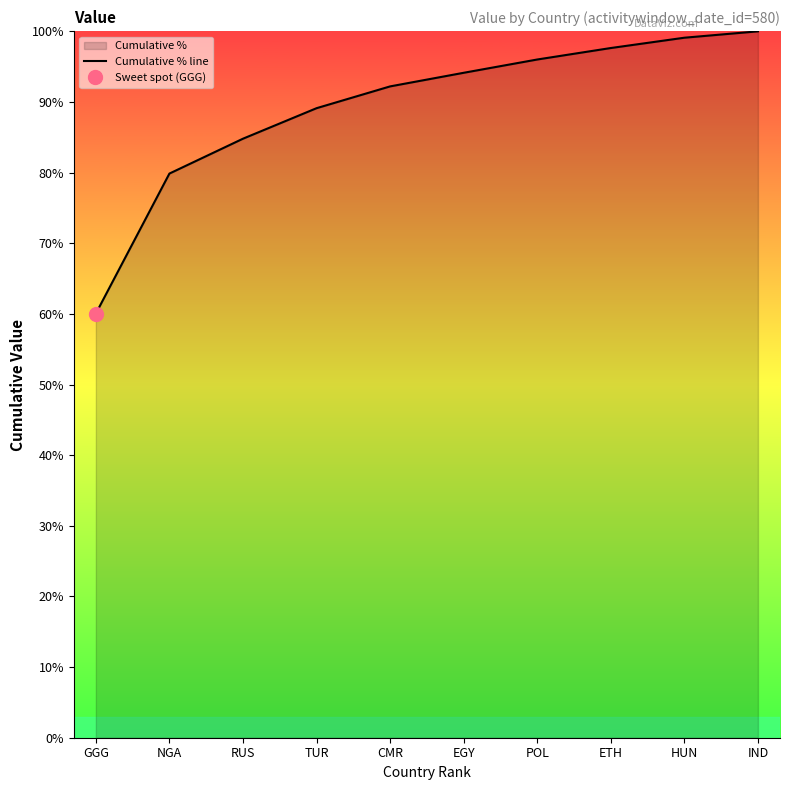

The chart shows a value of 84.1 at GGG. True or false?

False